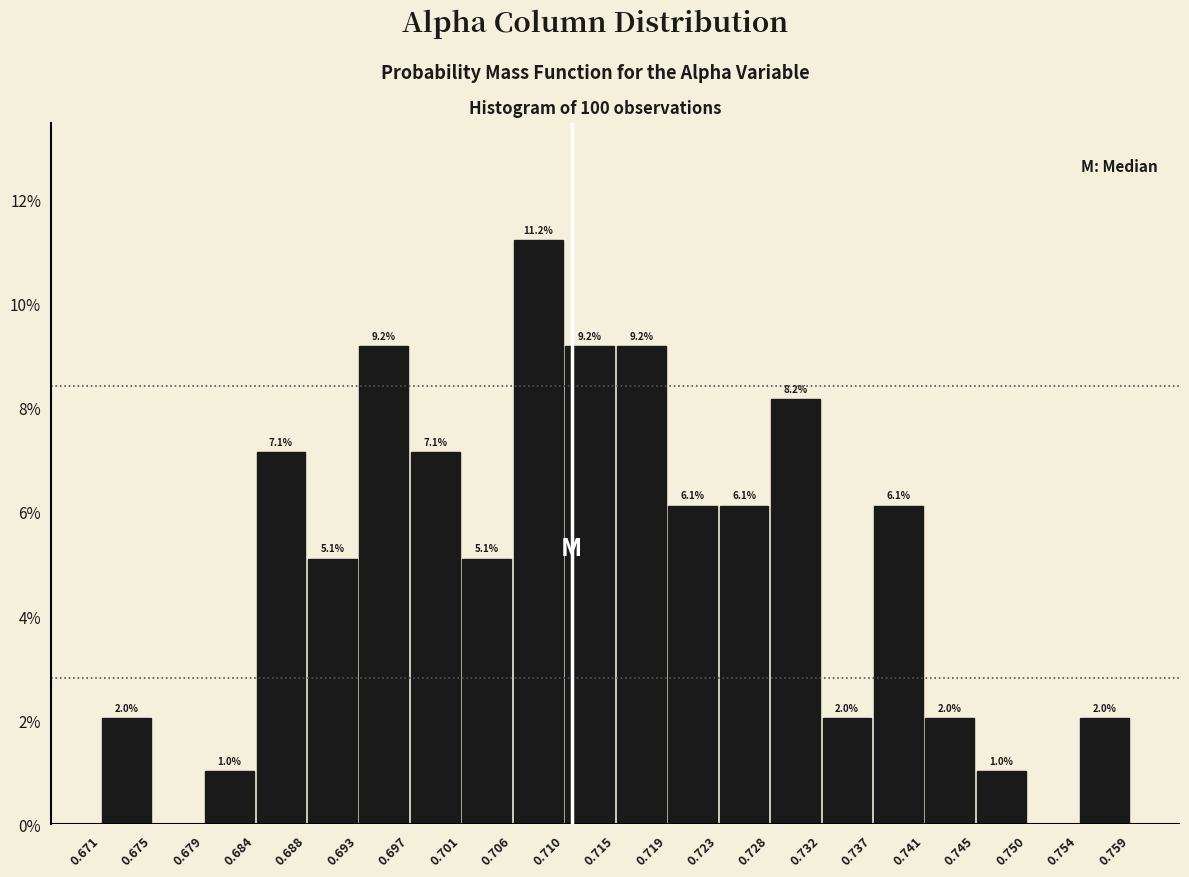

Which range on the x-axis has the tallest bar?

0.706 to 0.710